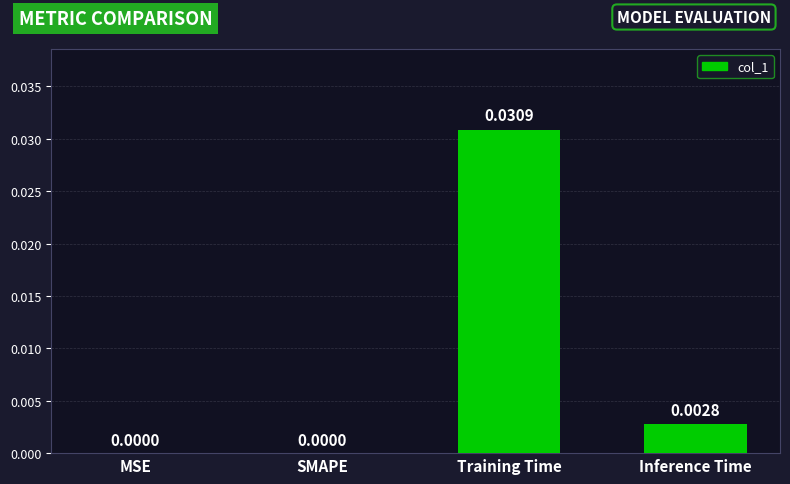

At which category does the chart reach its peak across all series?

Training Time